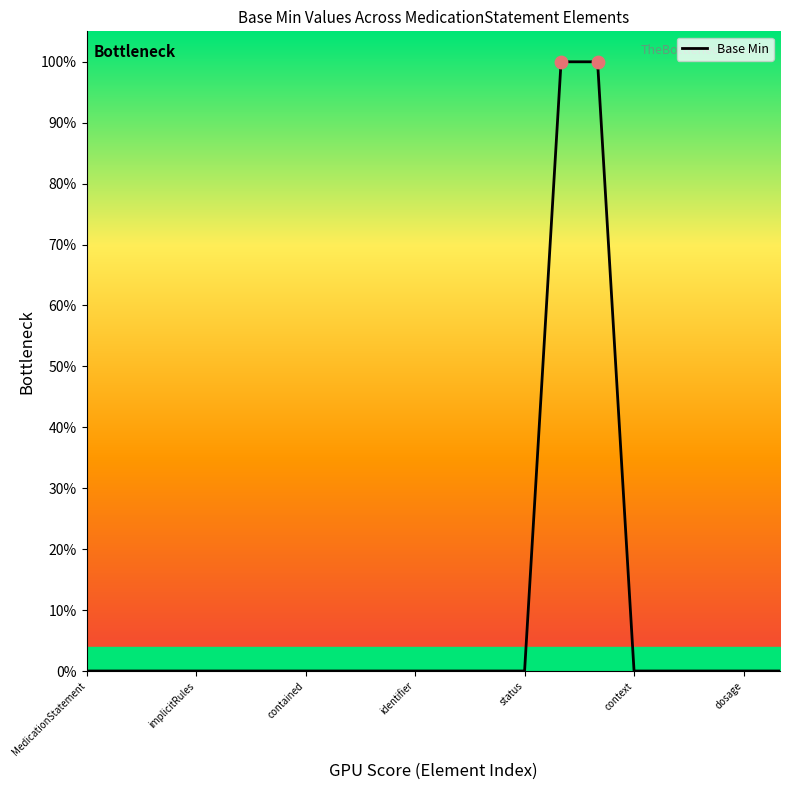

Does the chart have visible grid lines?

No